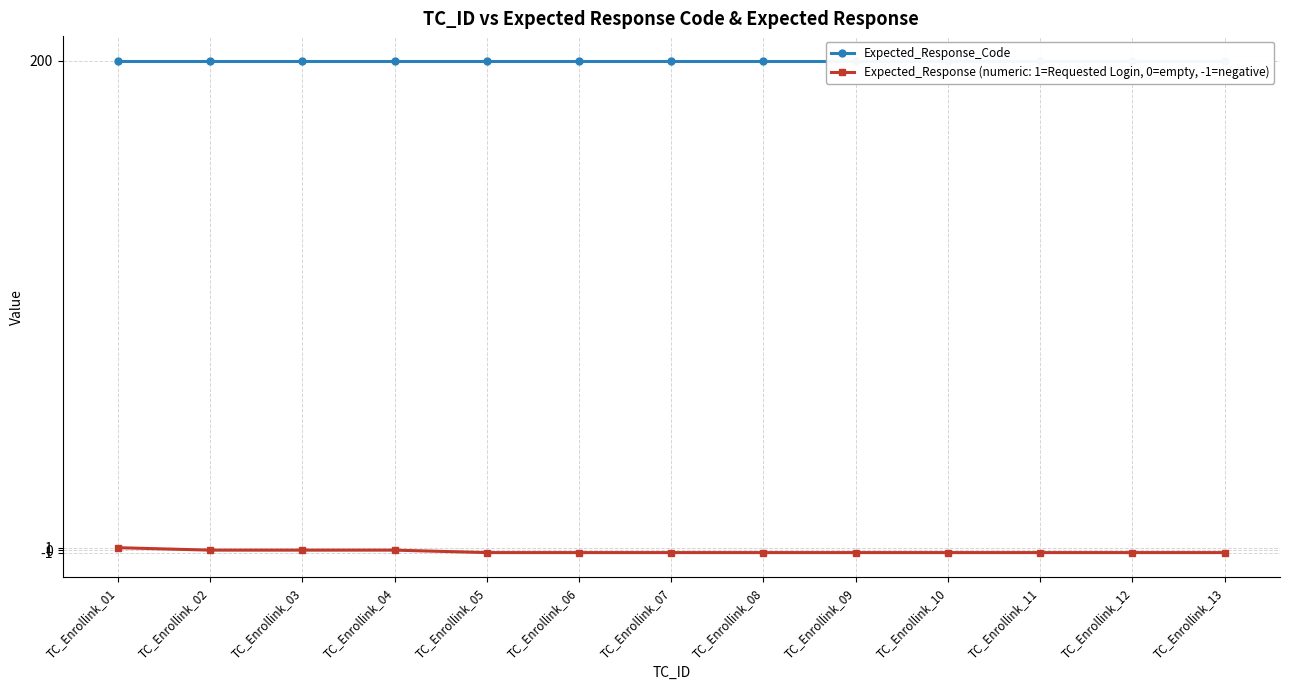

Rank the categories by value from highest to lowest.

TC_Enrollink_01, TC_Enrollink_02, TC_Enrollink_03, TC_Enrollink_04, TC_Enrollink_05, TC_Enrollink_06, TC_Enrollink_07, TC_Enrollink_08, TC_Enrollink_09, TC_Enrollink_10, TC_Enrollink_11, TC_Enrollink_12, TC_Enrollink_13